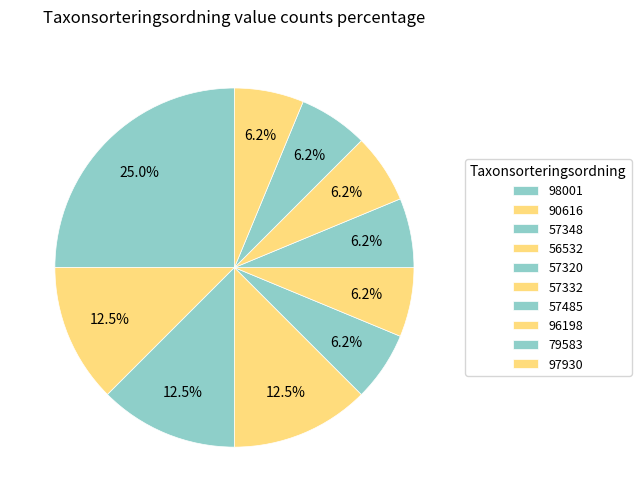

How many slices are in this pie chart?

10